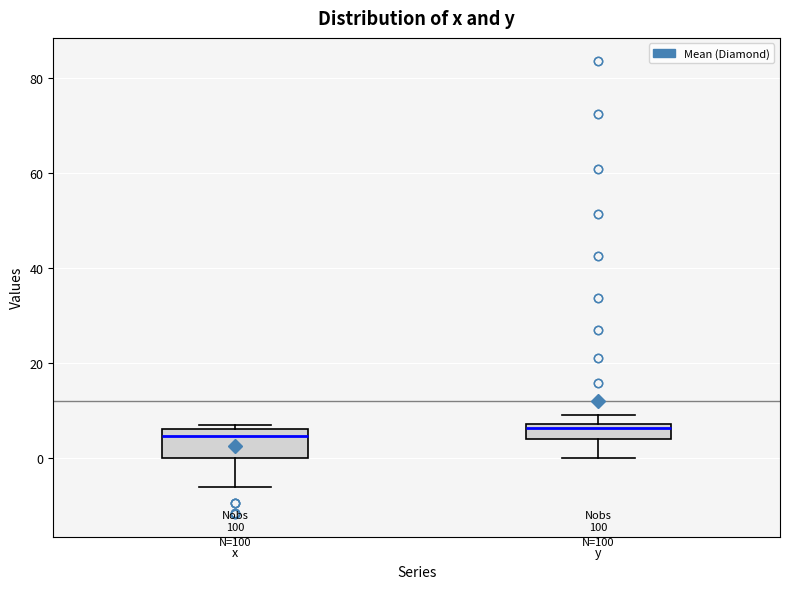

Which box is the tallest, from its lower edge to its upper edge?

x